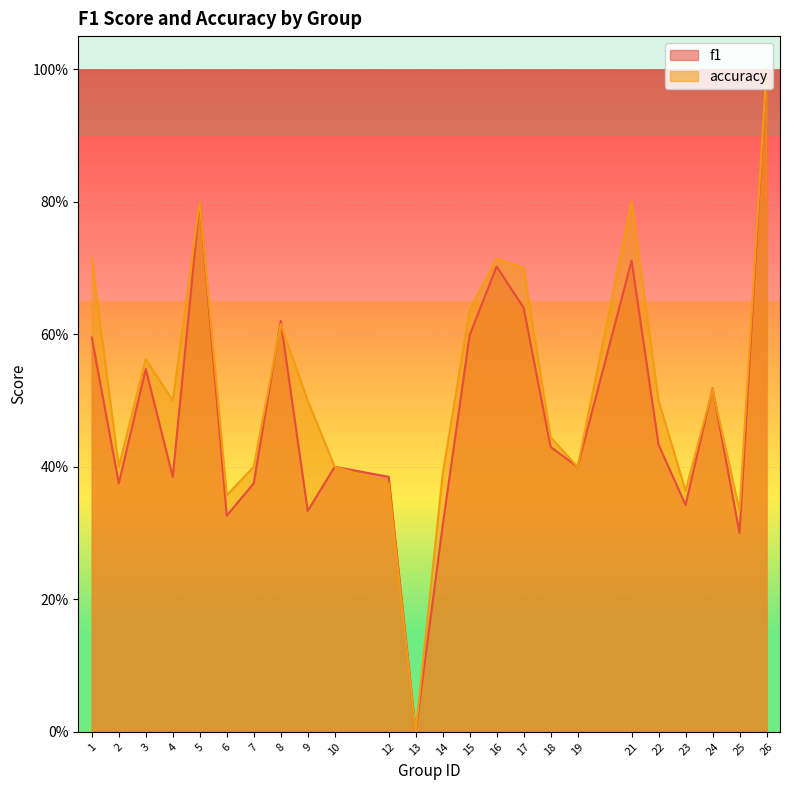

The f1 series shows 0.2 at 10. True or false?

False